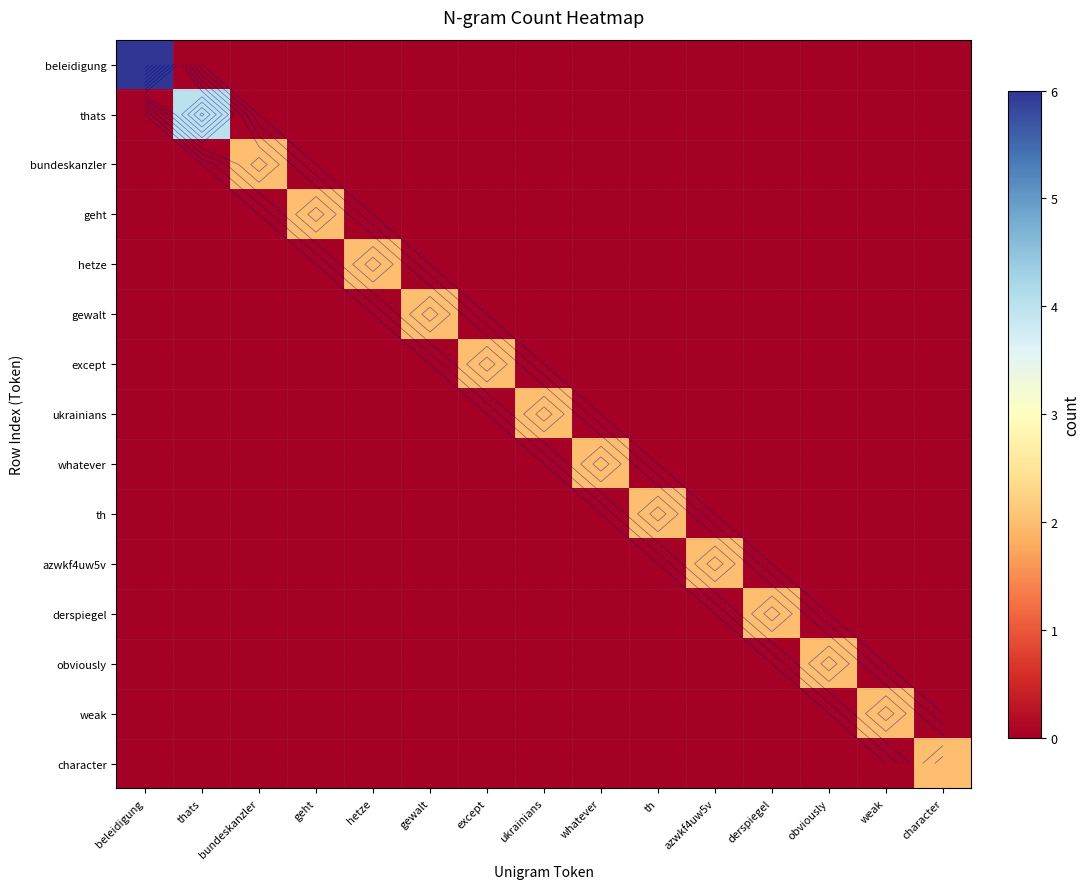

Which category has the highest value in the obviously series?

obviously